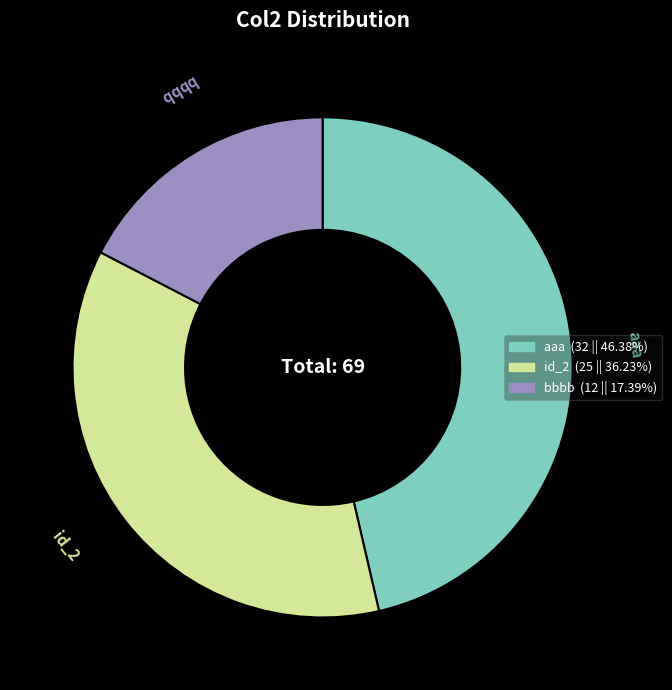

Approximately how many times larger is the value at bbbb compared to id_2?

0.5